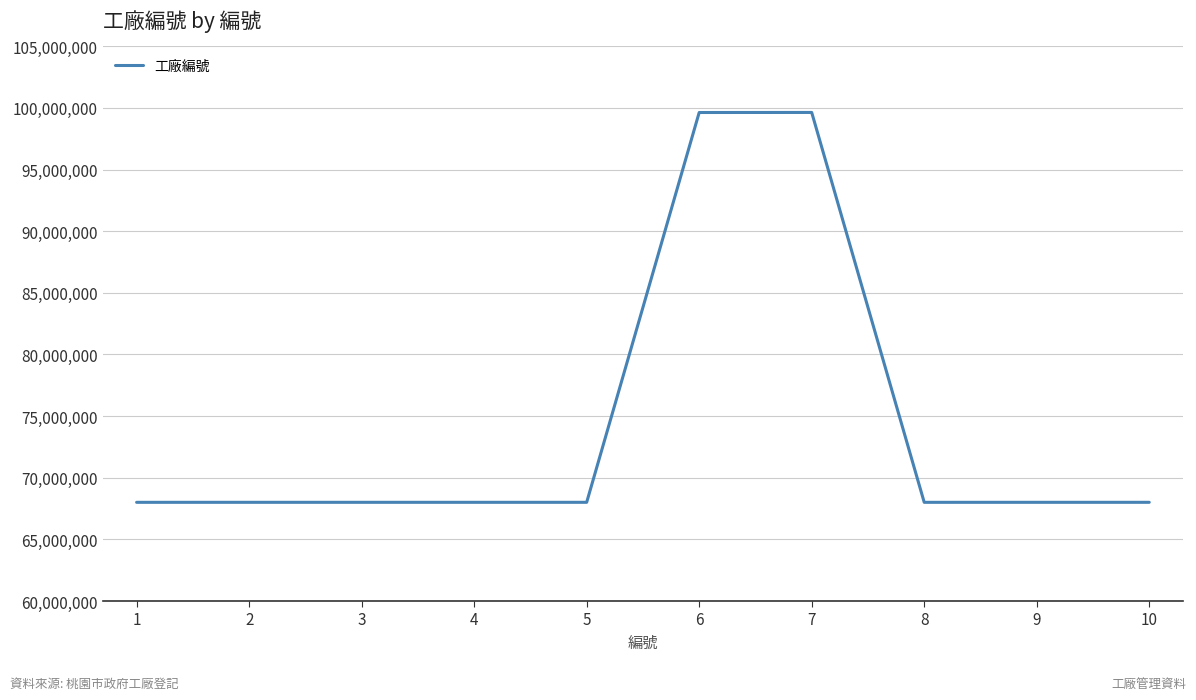

How many categories are shown in the chart?

10